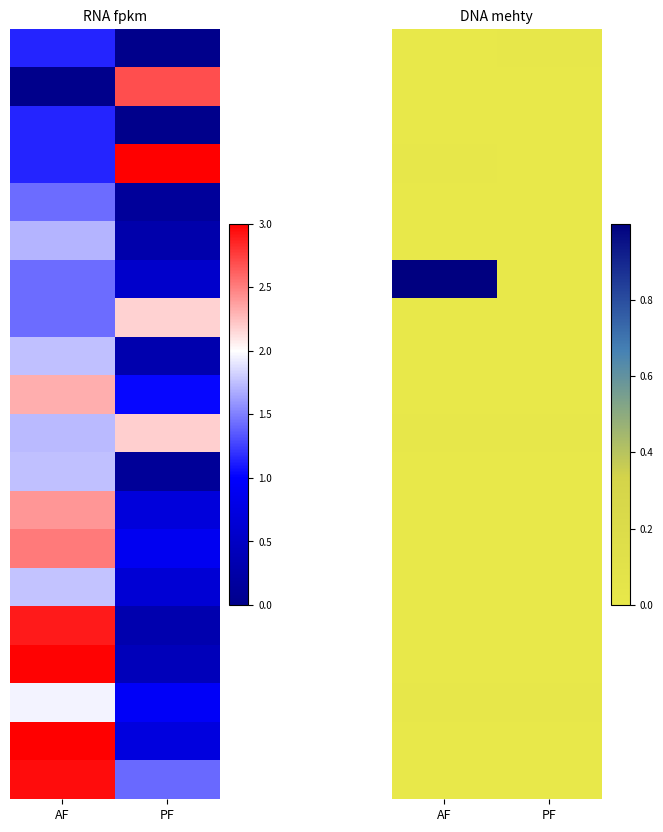

At how many categories does at least one series exceed 0?

2